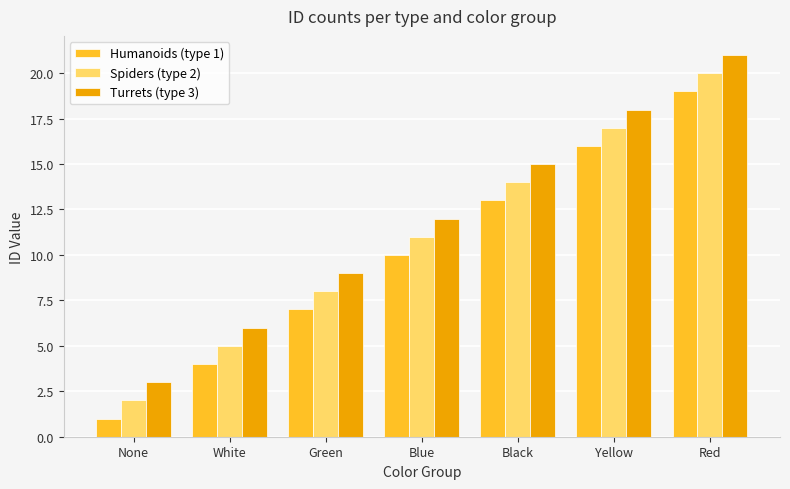

How many bars are there in each group?

3